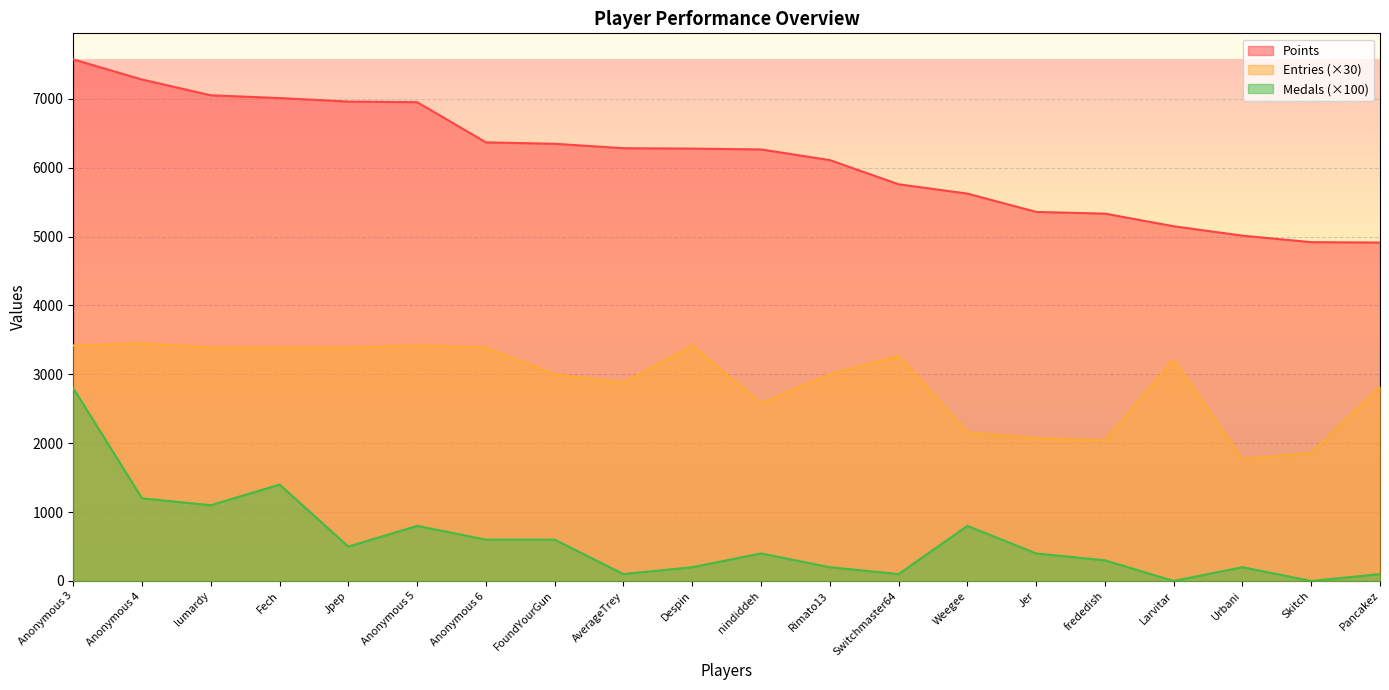

What is the lowest value of the Points series?

4914